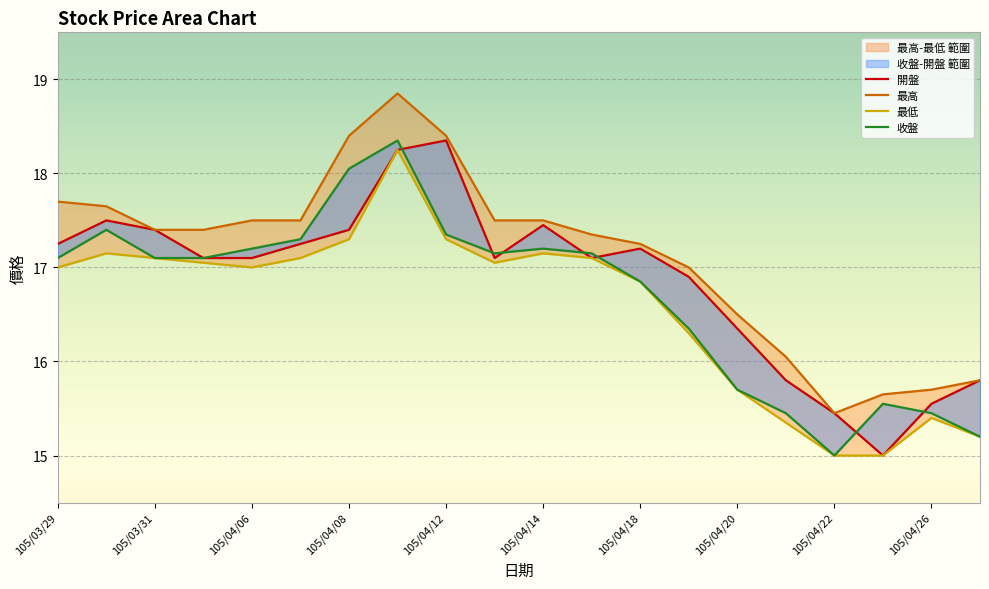

Where is the first local maximum for 最低?

105/03/30